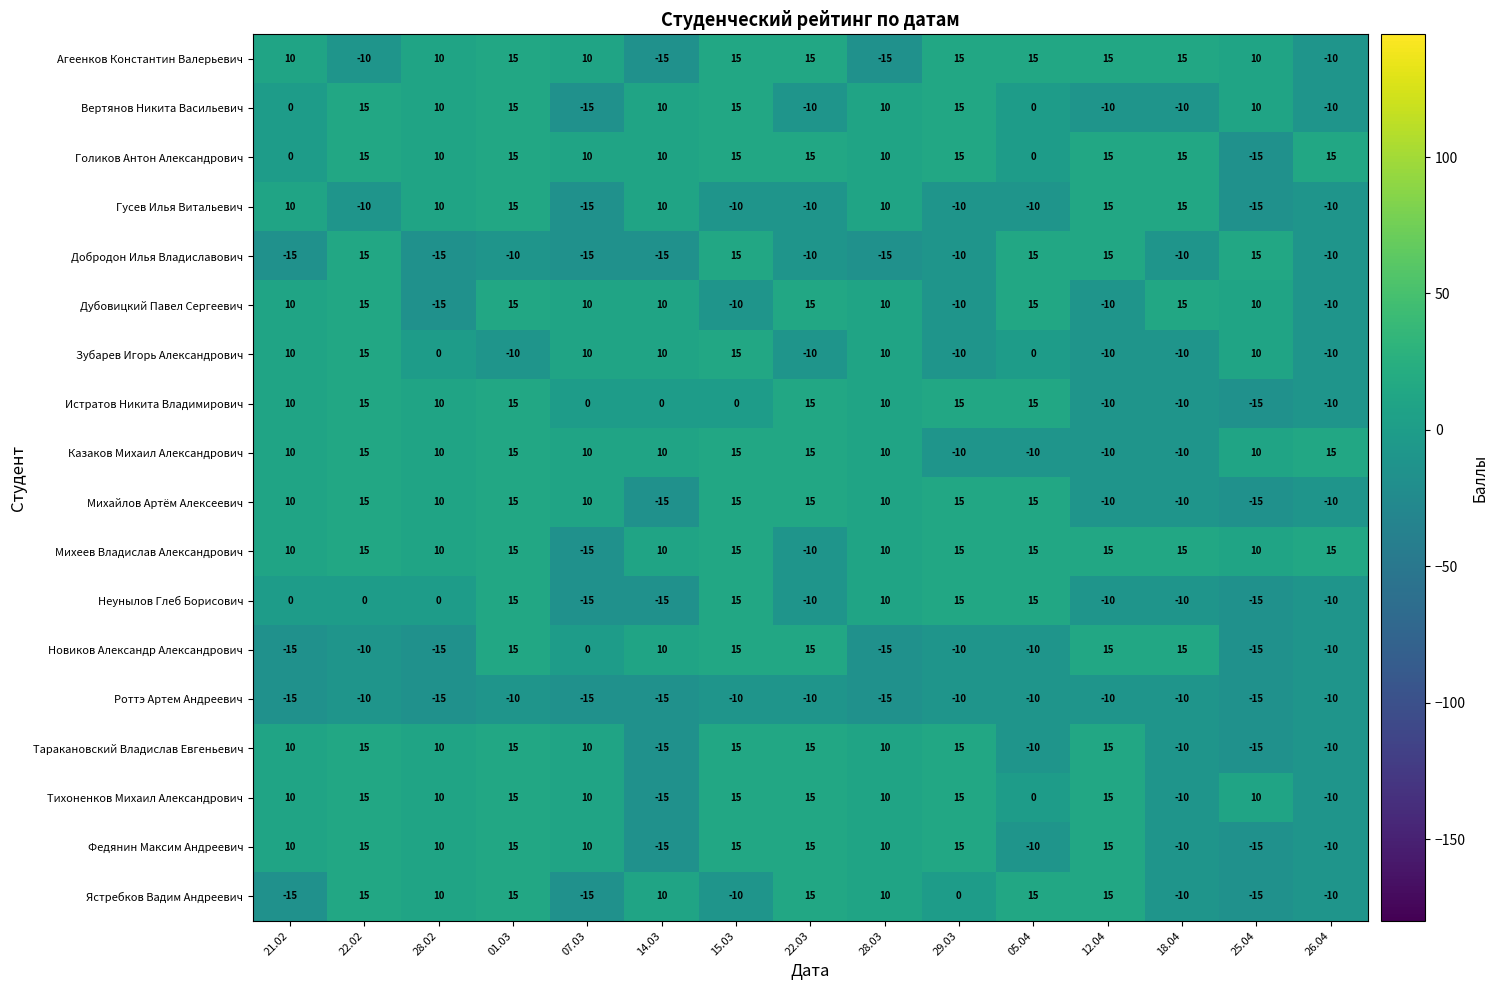

What is the smallest value displayed?

-15